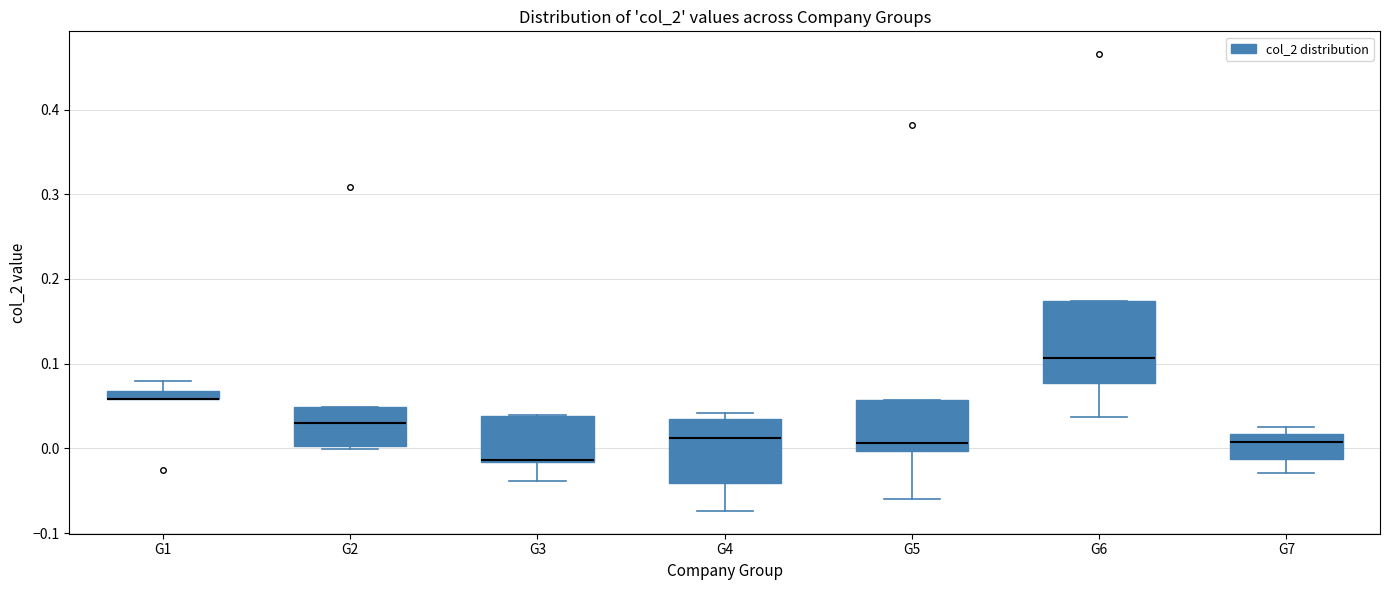

Where does the median line of the box for G2 sit on the y-axis? The values are not printed on the chart, so give them approximately, as read against the axis.

0.03